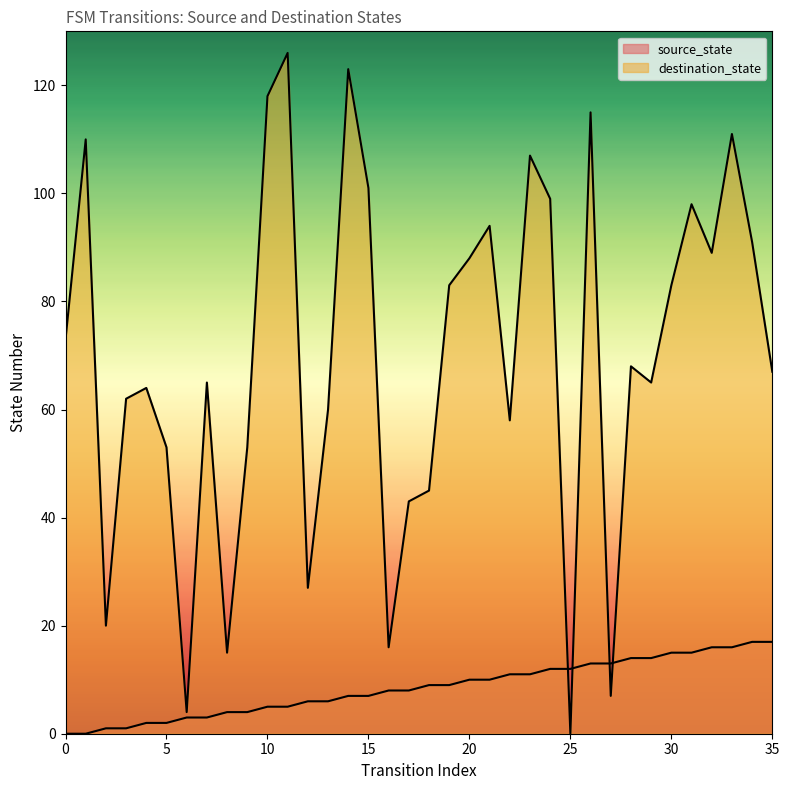

What is the average value of the destination_state series?

69